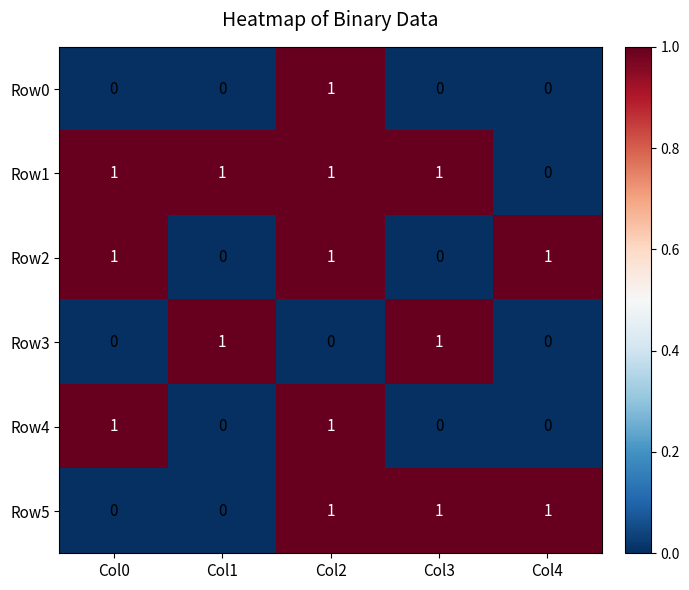

Count the Row2 values in the range 0 to 1.

5